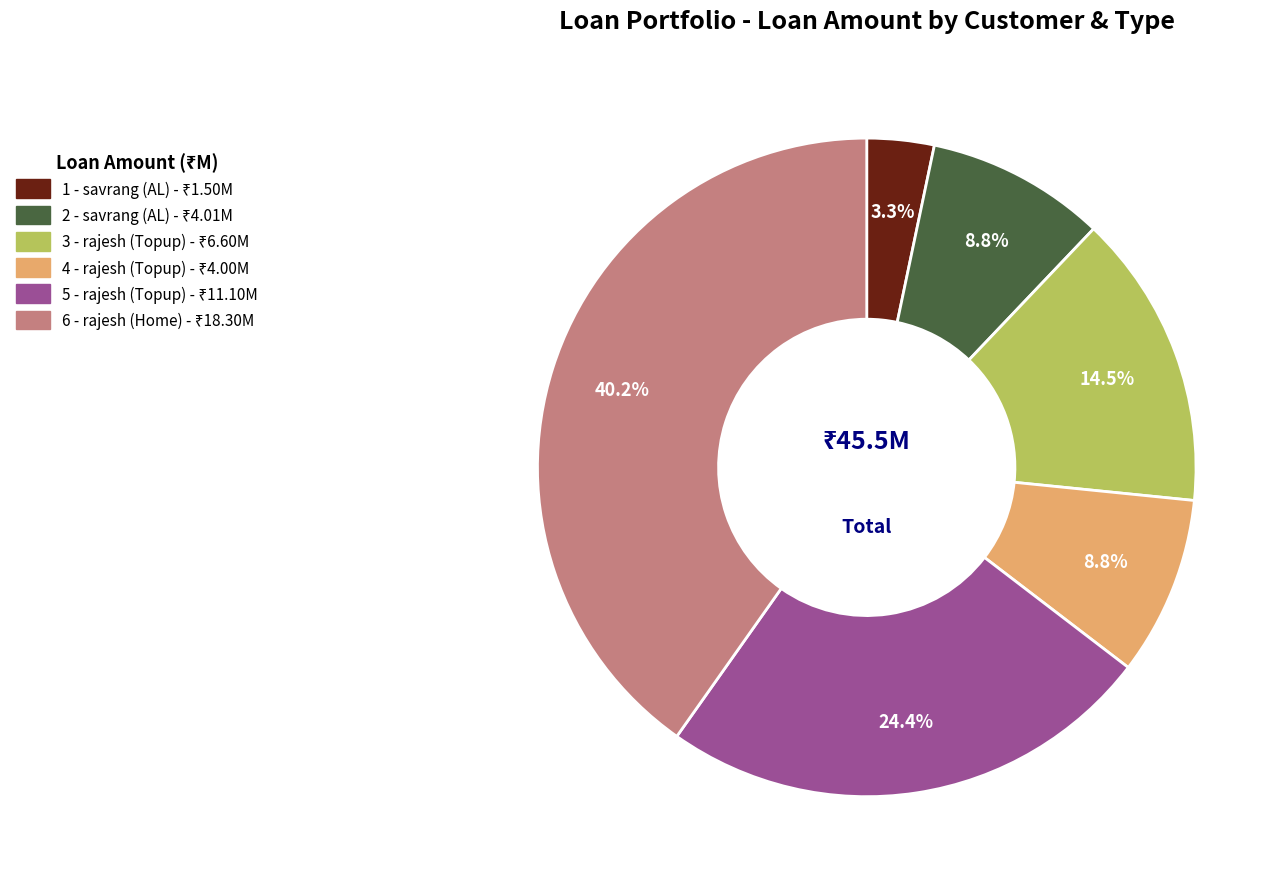

Is 2 - savrang (AL) the majority of the pie?

No